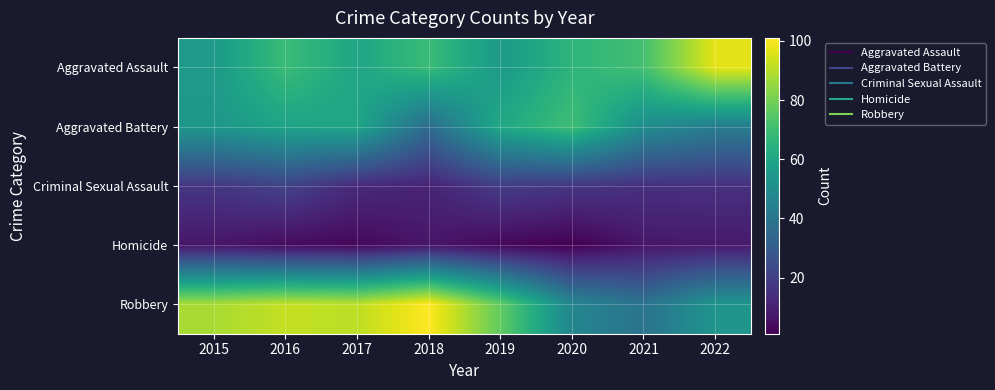

Rank the series by their maximum value, from lowest to highest.

Homicide, Criminal Sexual Assault, Aggravated Battery, Aggravated Assault, Robbery